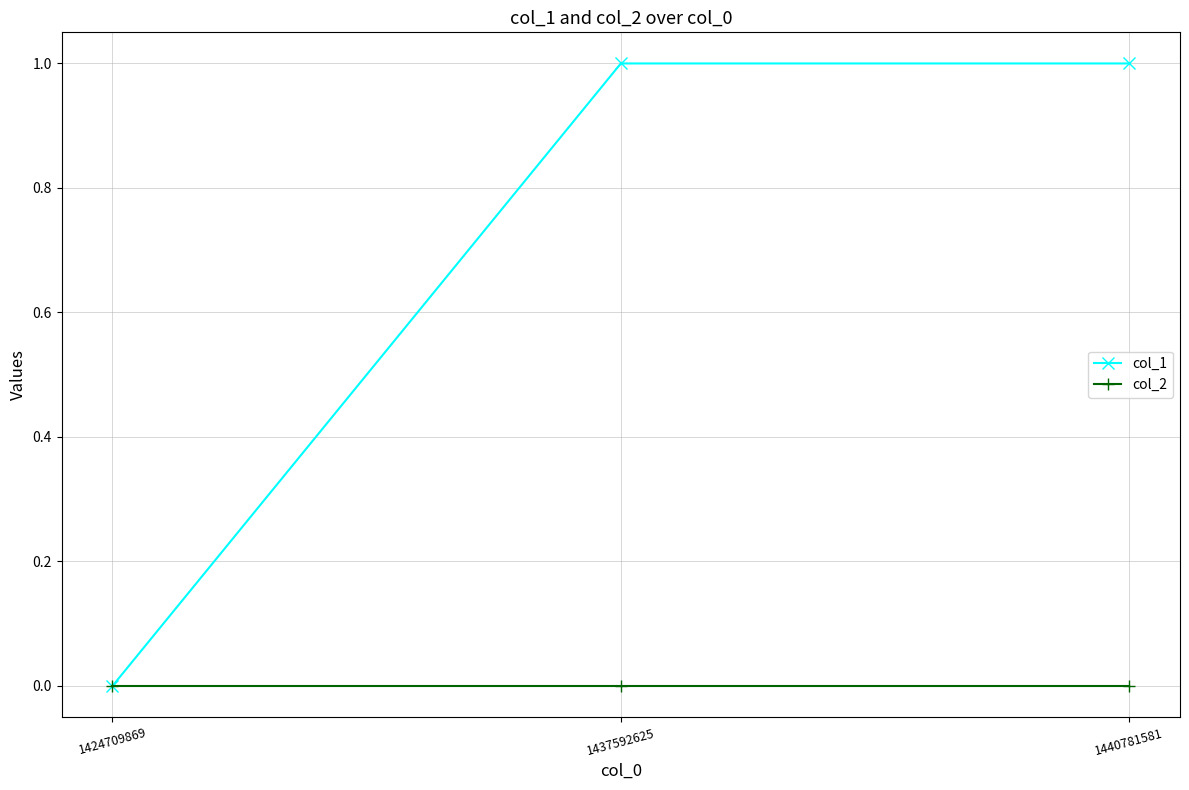

At 1440781581, list the series in order from largest to smallest.

col_1, col_2